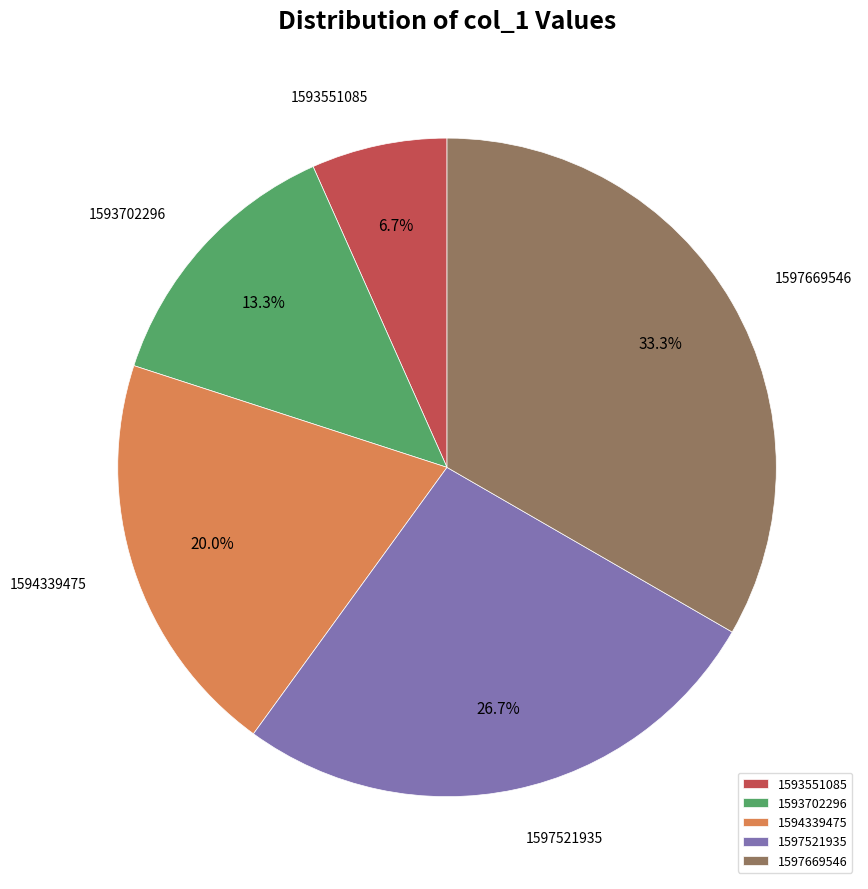

To the nearest percent, what percentage of the pie is 1593702296?

13%